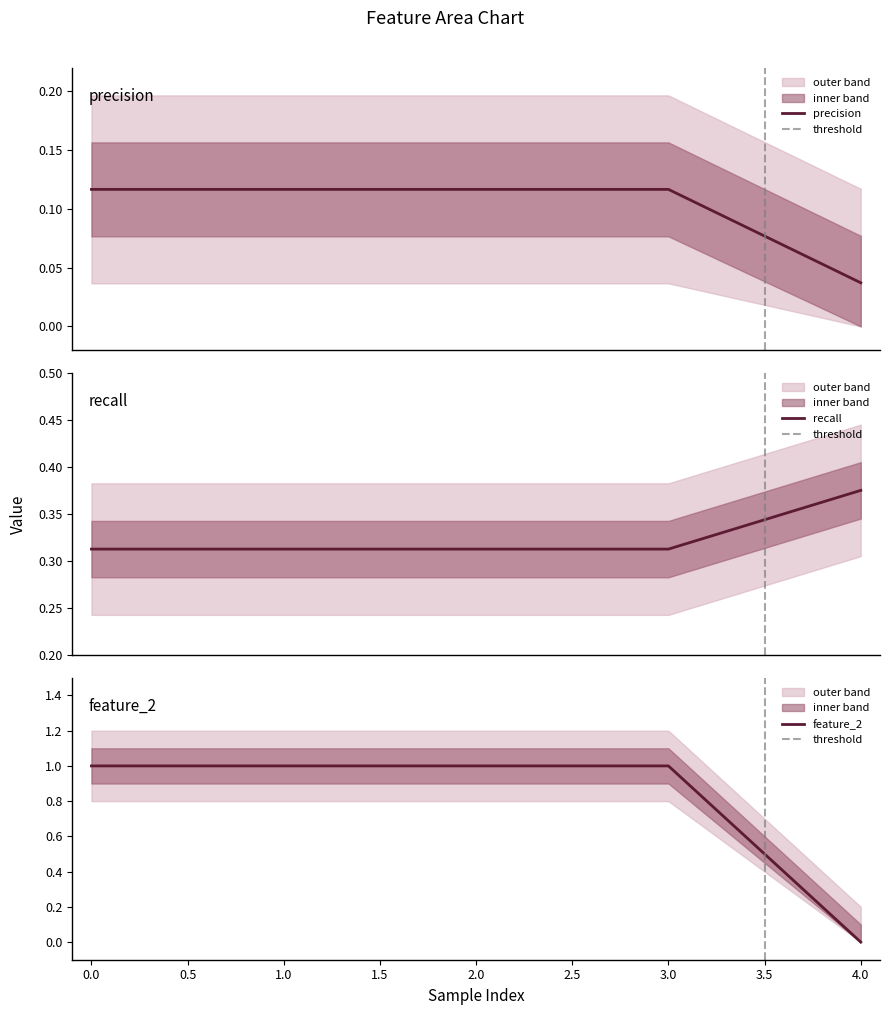

The feature_2 series shows 2 at 1.0. True or false?

False